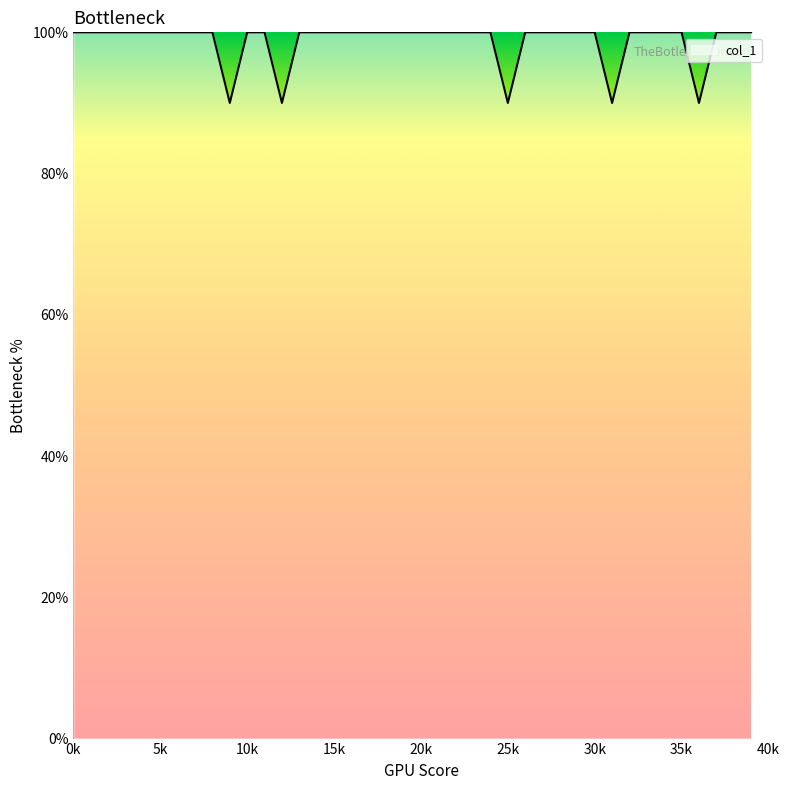

Does the chart have visible grid lines?

No